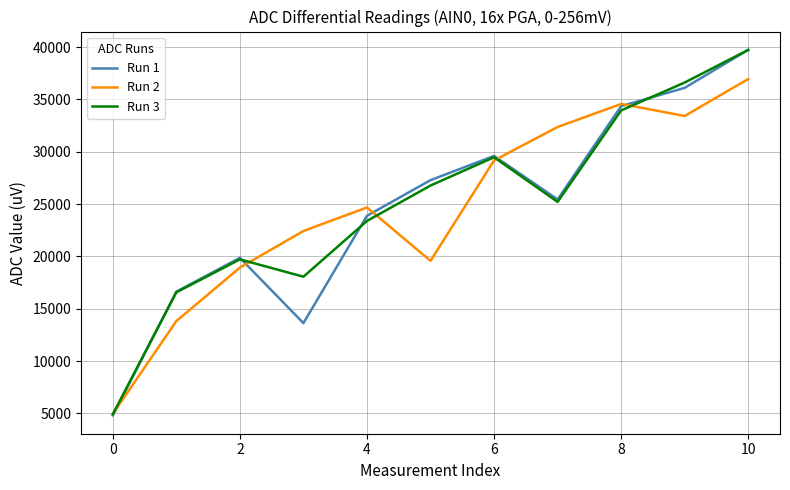

Which series has the largest range (max minus min)?

Run 1